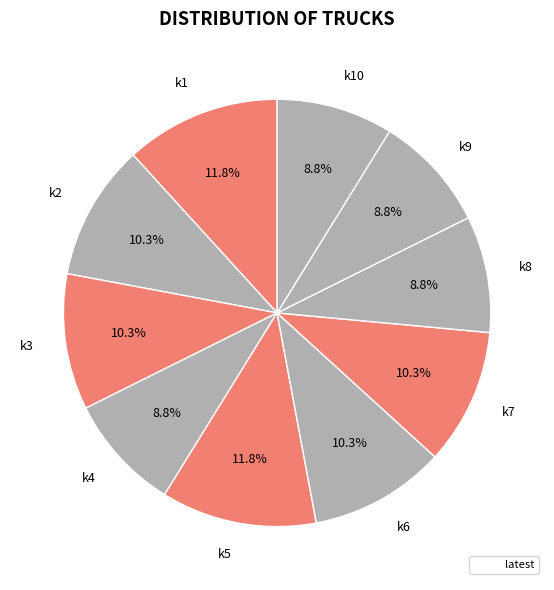

Is there any slice that represents more than half of the pie?

No